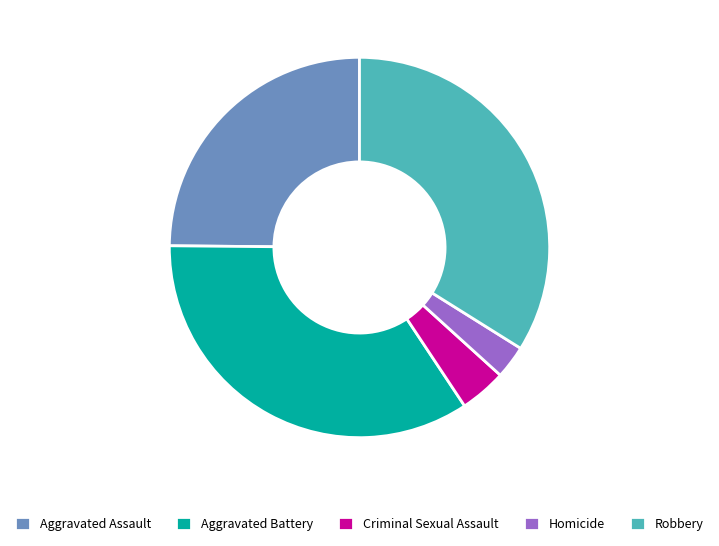

Do Homicide and Robbery together represent more than half of the pie?

No